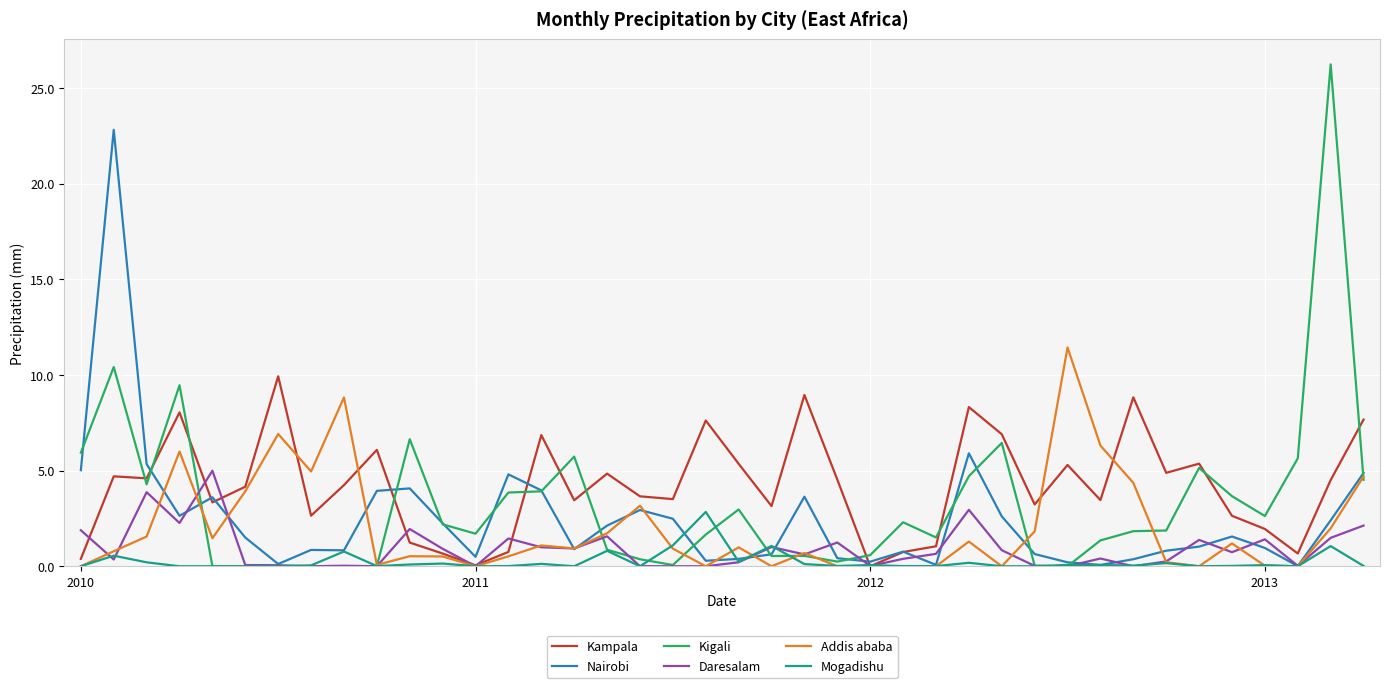

True or false: Kampala has more than 0 points higher than both neighbors.

True